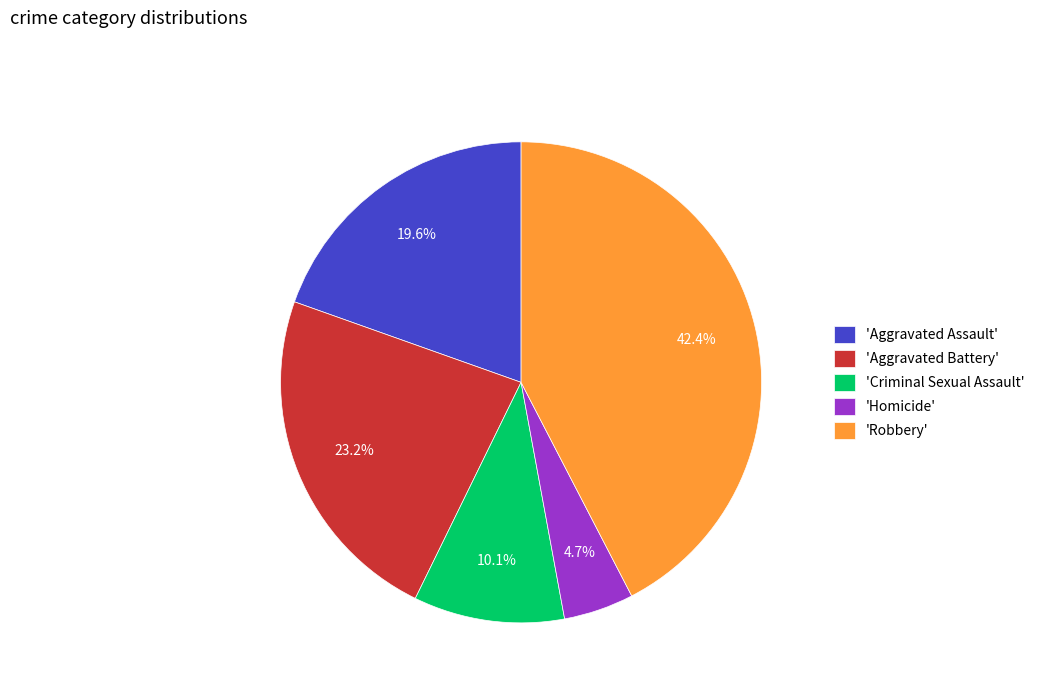

How many segments does this pie chart have?

5